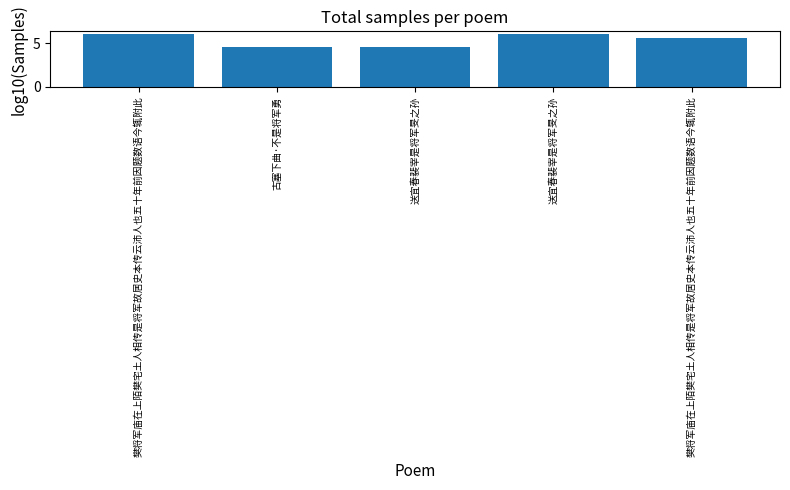

How many series are shown in this chart?

1